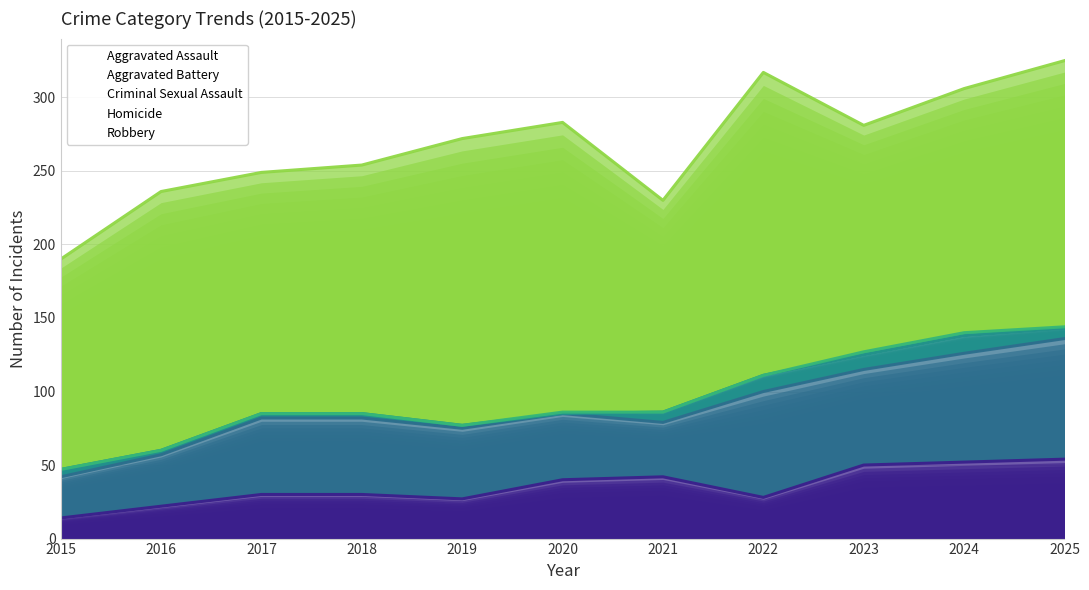

At which category is the sum across all series the highest?

2025